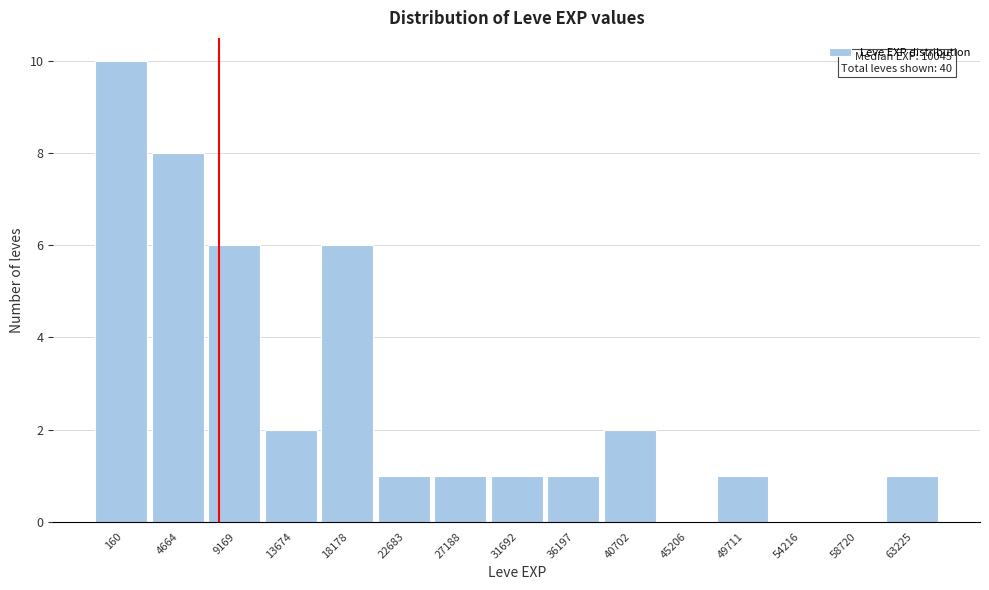

Reading left to right, extract all data points from this chart.

160=10	4664=8	9169=6	13674=2	18178=6	22683=1	27188=1	31692=1	36197=1	40702=2	45206=0	49711=1	54216=0	58720=0	63225=1